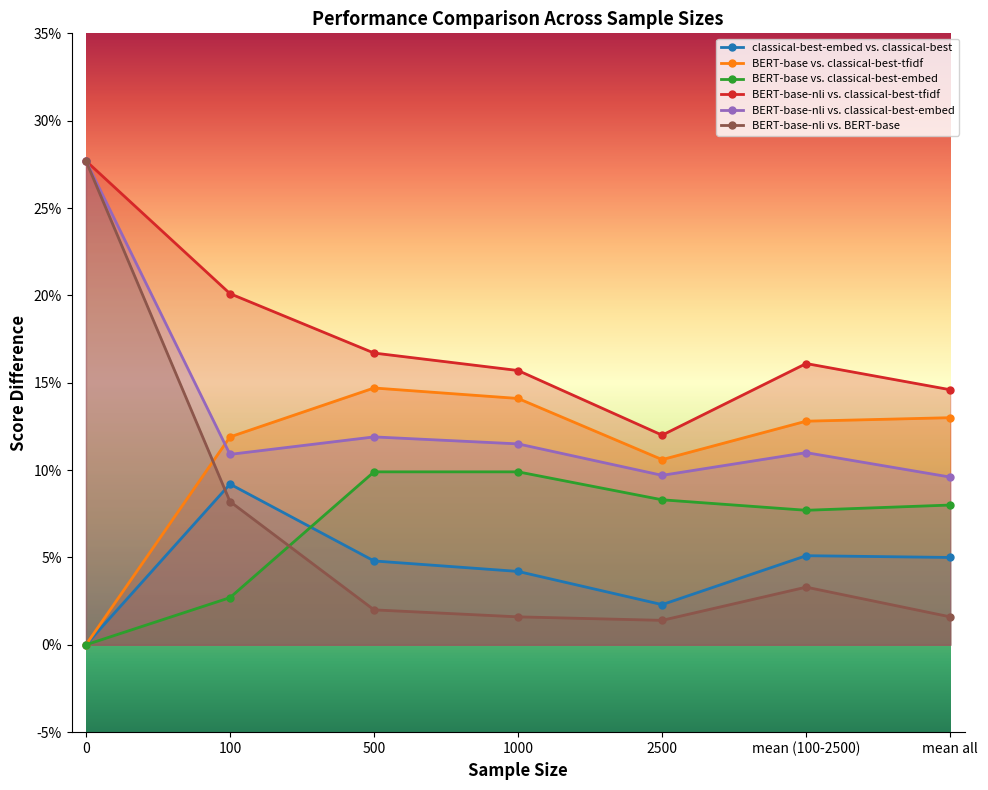

Which series has the largest total across all categories?

BERT-base-nli vs. classical-best-tfidf